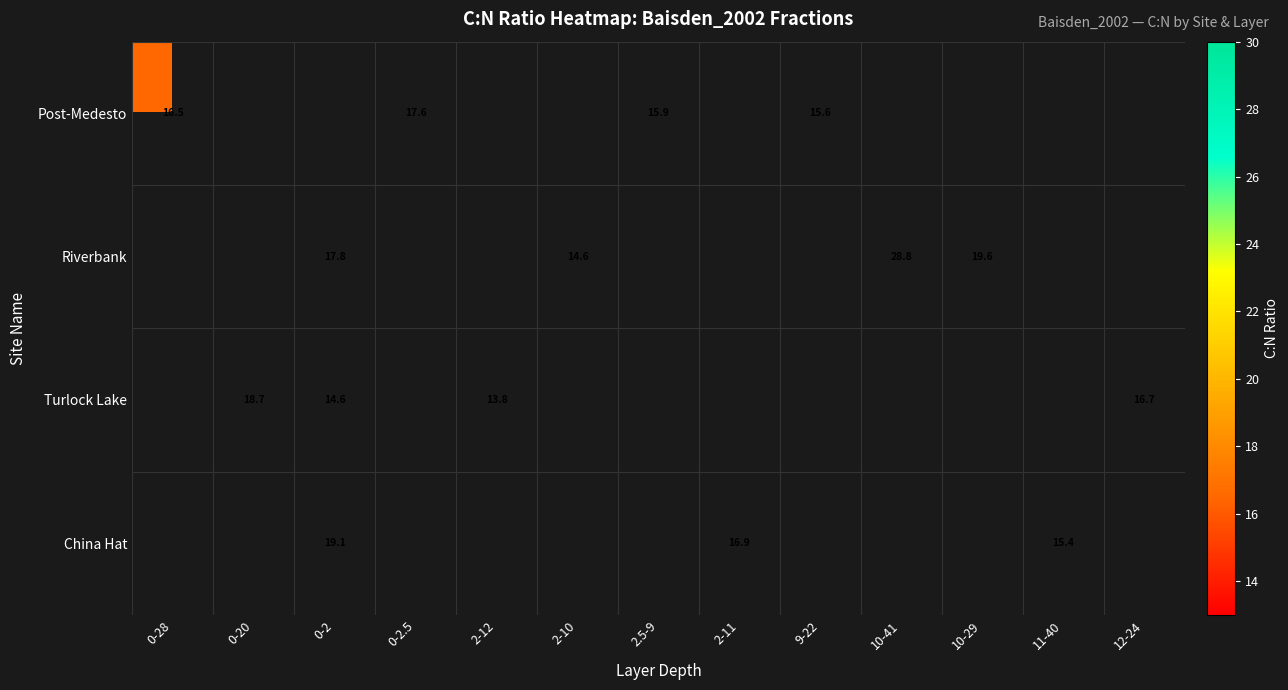

The Post-Medesto series shows 15.6 at 9-22. True or false?

True